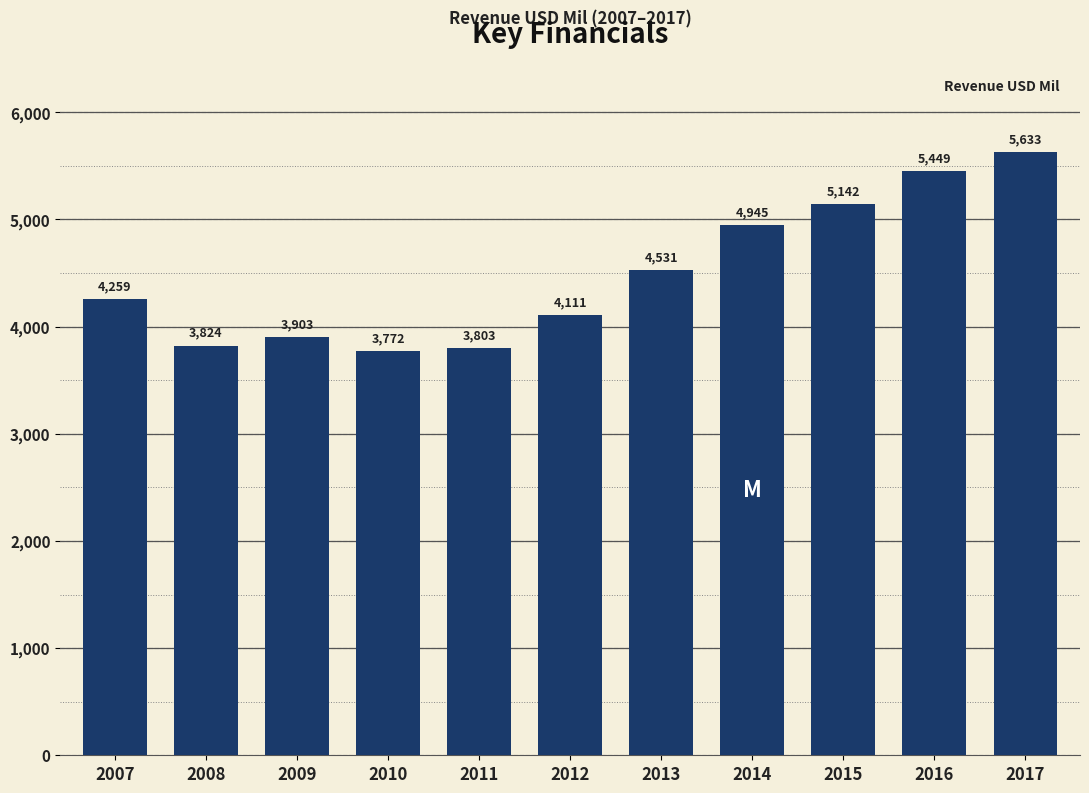

What is the average value?

4488